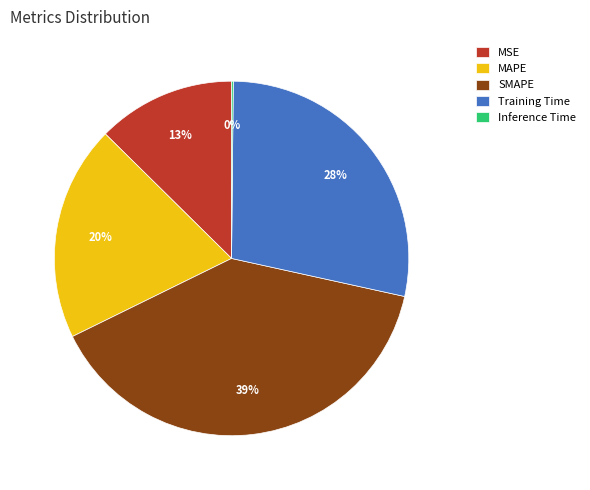

Is it true that MAPE is 33% of the pie?

False